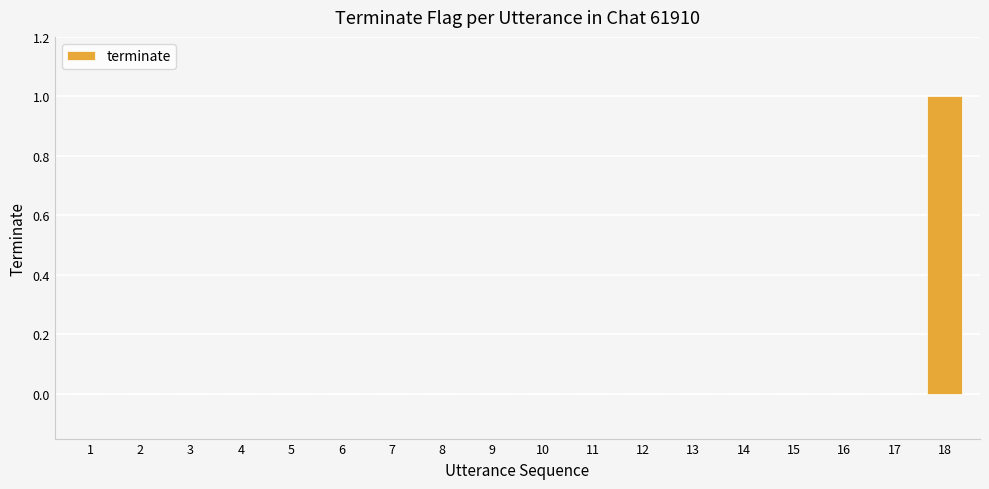

At which category does the chart reach its peak across all series?

18